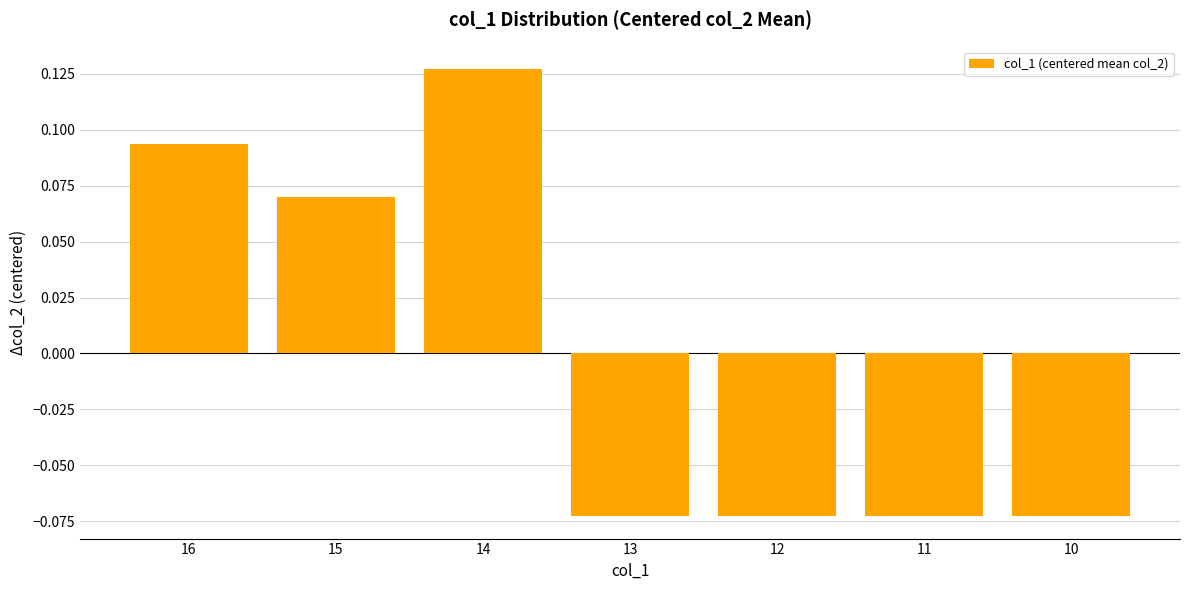

True or false: the data shows 0.2 at 16.

False